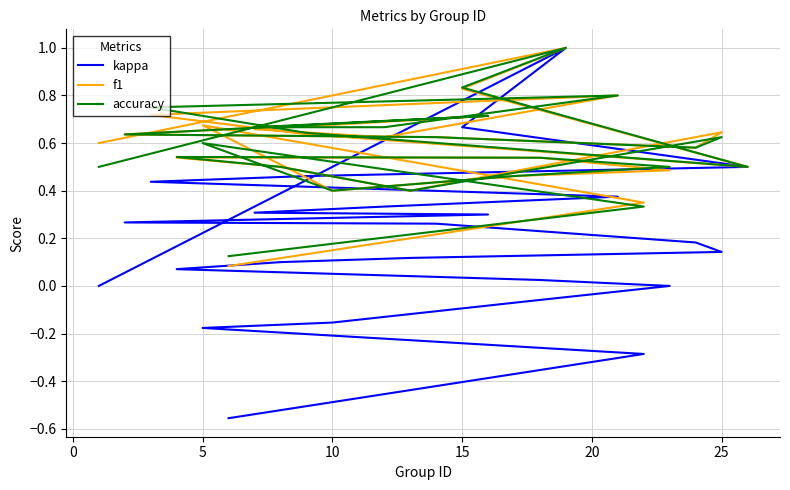

Is the value of accuracy at 13 greater than the value of kappa at 17?

Yes